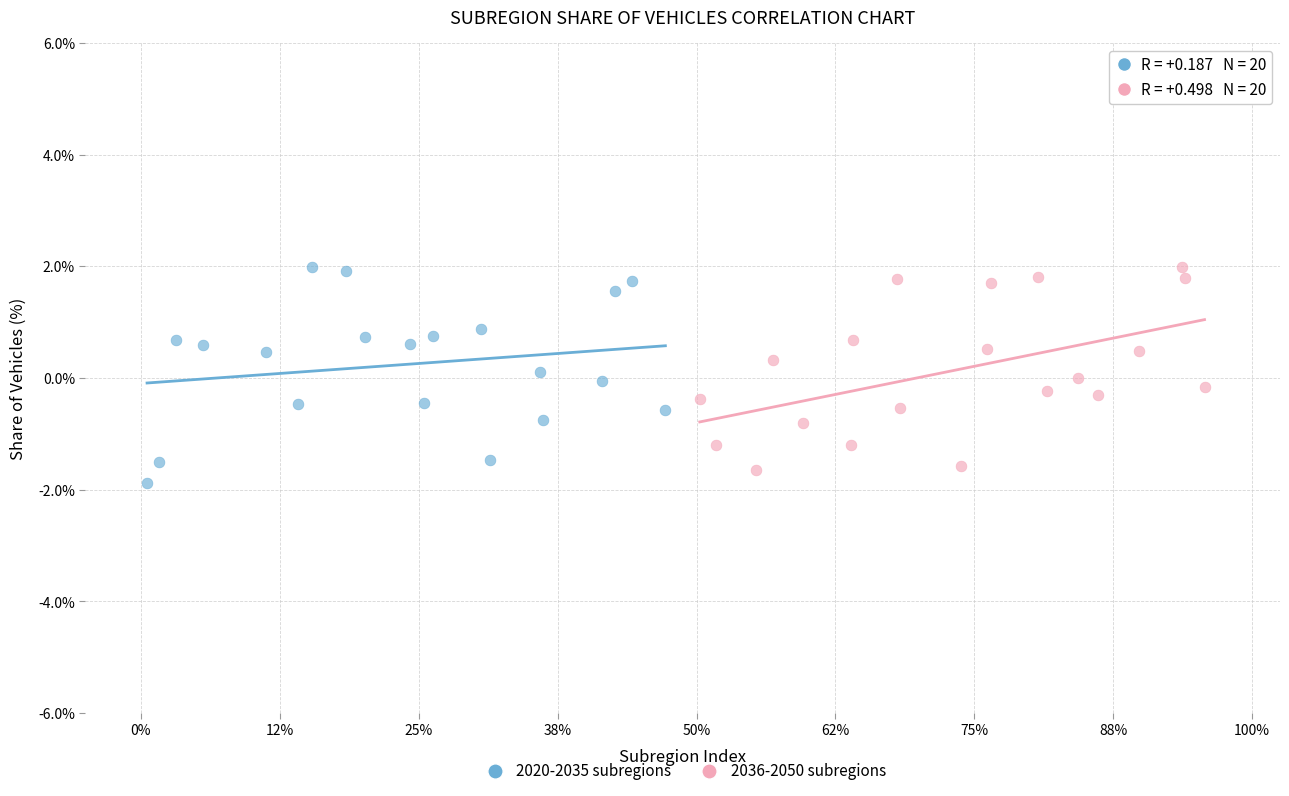

Which series has the largest Y range (max minus min)?

2020-2035 subregions